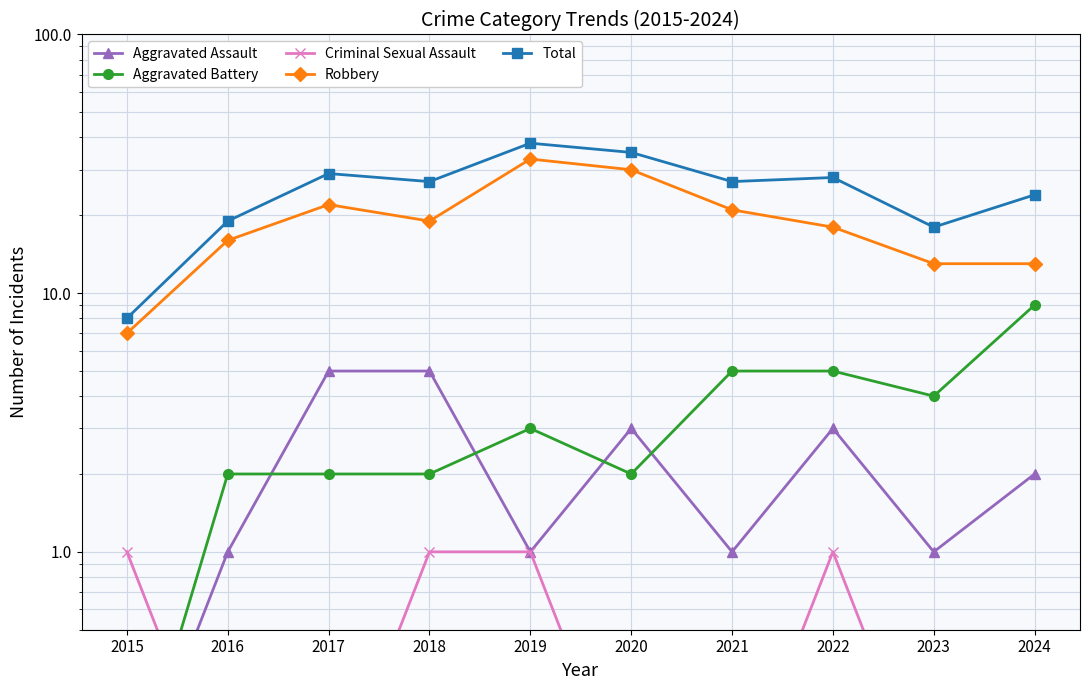

The value of Robbery at 2016 is 25.6. True or false?

False